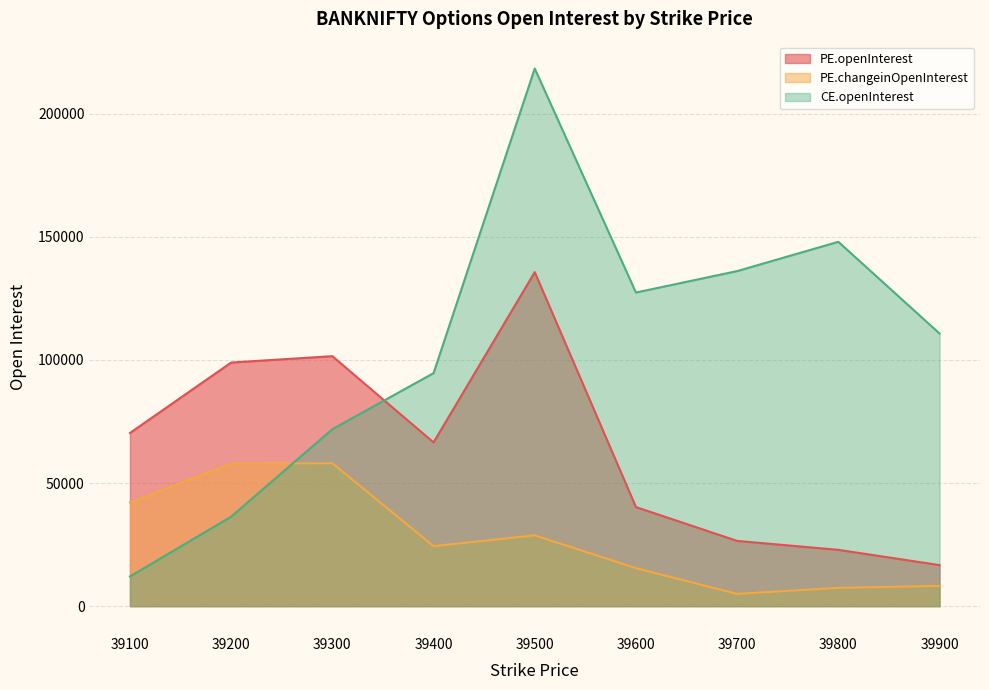

At which category does the chart reach its minimum across all series?

39700